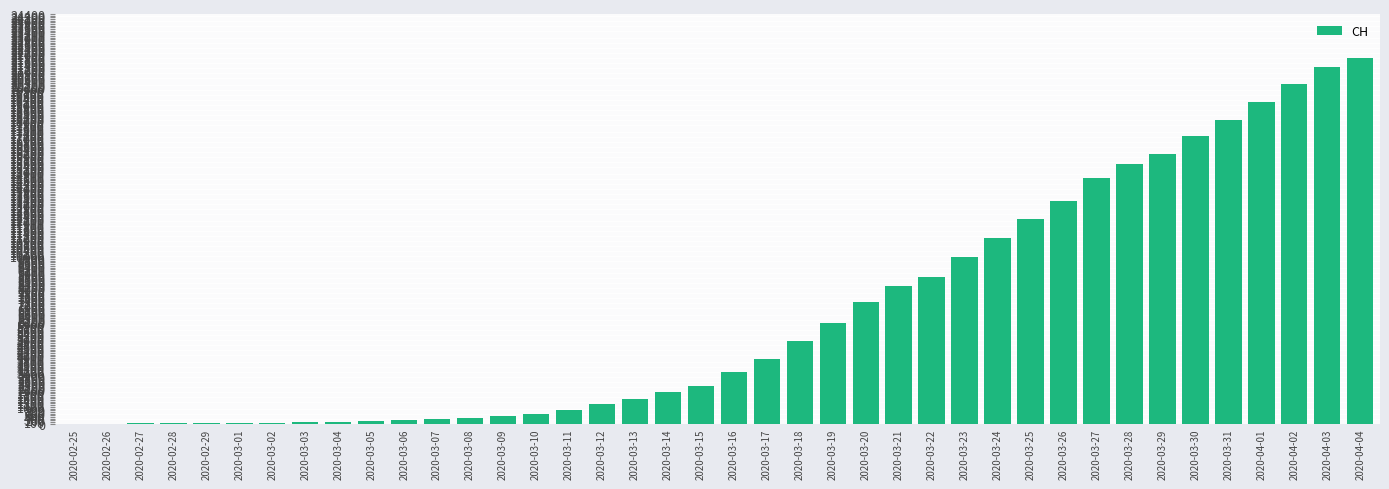

What is the greatest value displayed?

21806